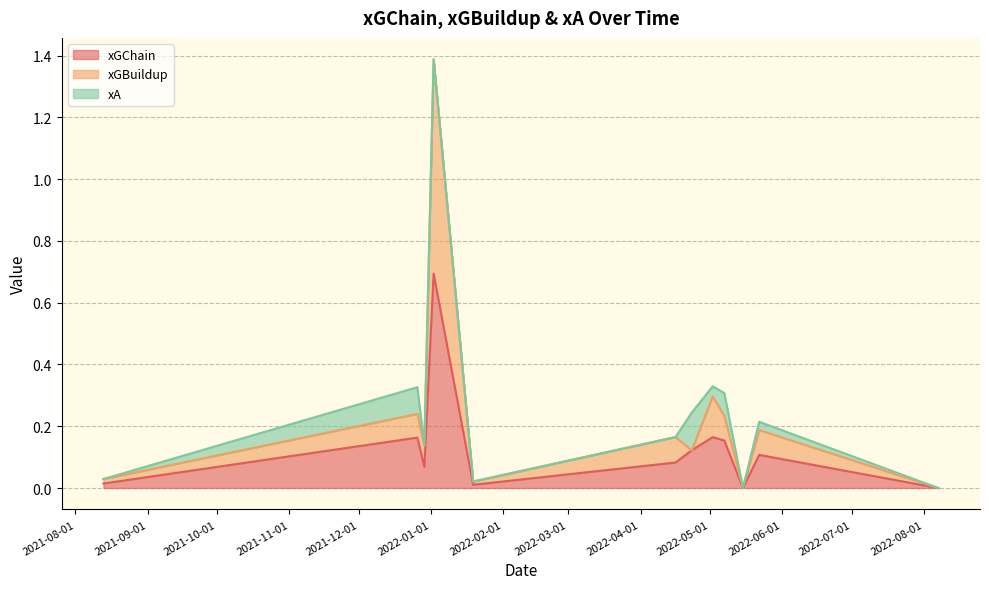

At which category does xGBuildup reach its first local valley?

2021-12-29